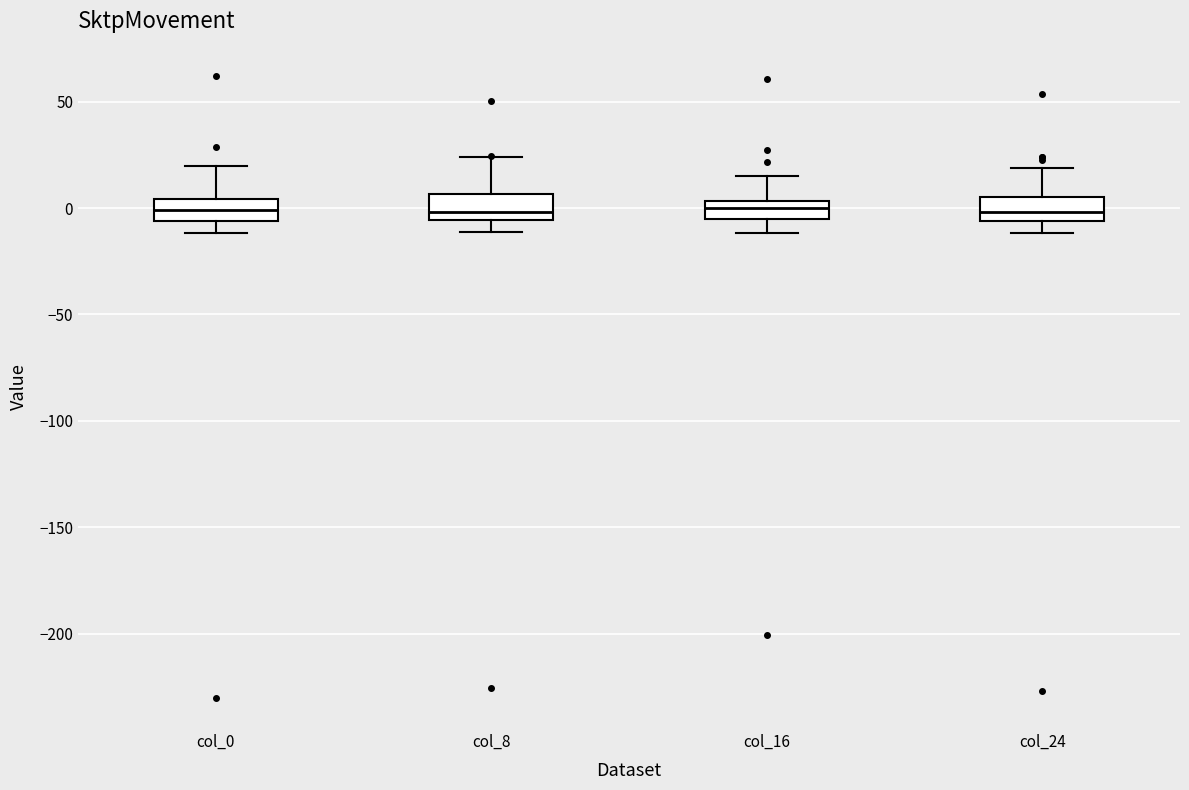

Reading left to right, transcribe this box plot: for each box, give where its median line is, the range the box spans, and where its two whiskers end, as read against the y-axis. The values are not printed on the chart, so give them approximately, as read against the axis.

col_0: median 0, box -5 to 5, whiskers -10 to 20
col_8: median 0, box -5 to 5, whiskers -10 to 25
col_16: median 0, box -5 to 5, whiskers -10 to 15
col_24: median 0, box -5 to 5, whiskers -10 to 20